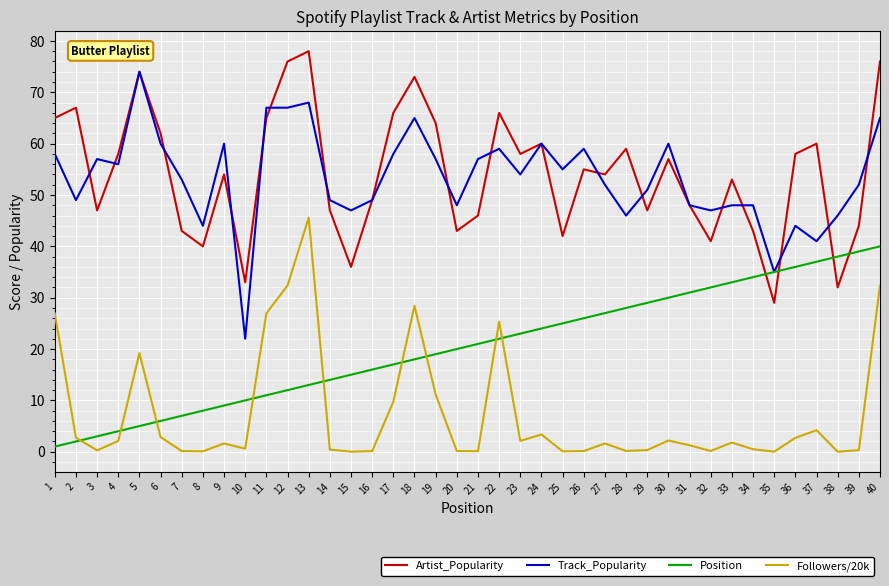

Rank the series by their maximum value, from lowest to highest.

Position, Followers/20k, Track_Popularity, Artist_Popularity